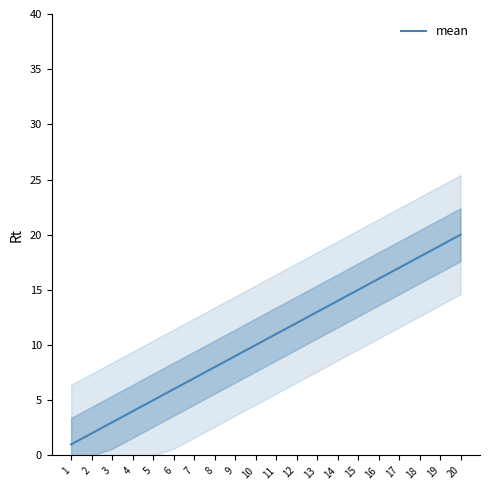

Reading left to right, list all the values displayed in this chart.

1	2	3	4	5	6	7	8	9	10	11	12	13	14	15	16	17	18	19	20